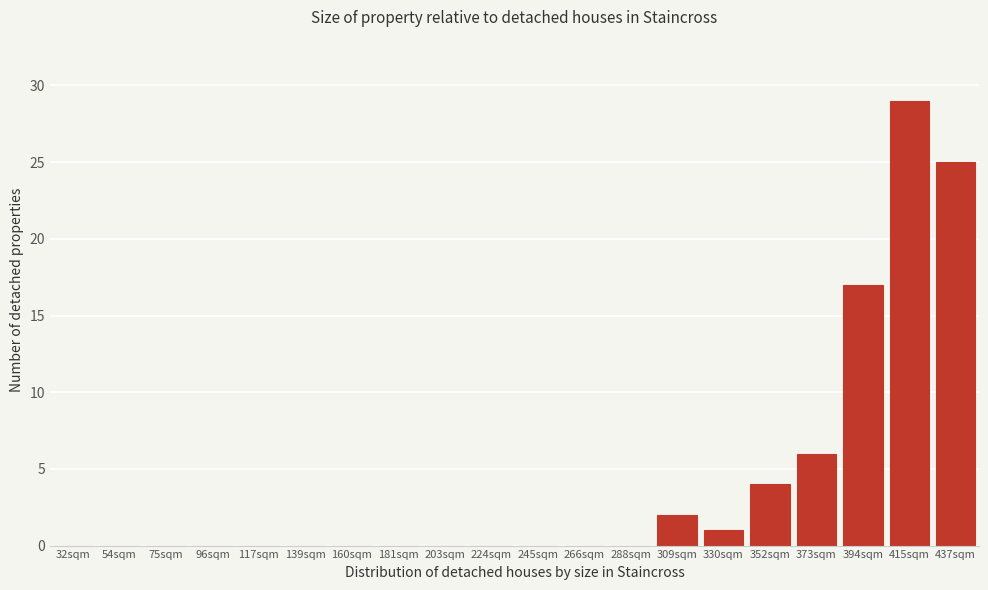

Reading left to right, what are all the values shown in this chart?

32sqm=0	54sqm=0	75sqm=0	96sqm=0	117sqm=0	139sqm=0	160sqm=0	181sqm=0	203sqm=0	224sqm=0	245sqm=0	266sqm=0	288sqm=0	309sqm=2	330sqm=1	352sqm=4	373sqm=6	394sqm=17	415sqm=29	437sqm=25